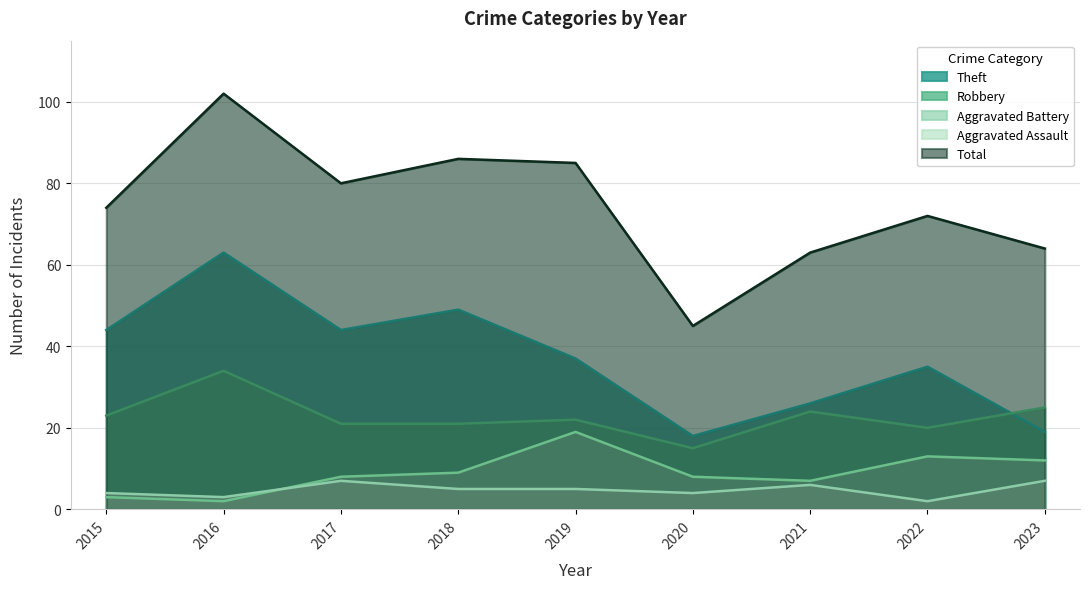

How many series are shown in this chart?

5